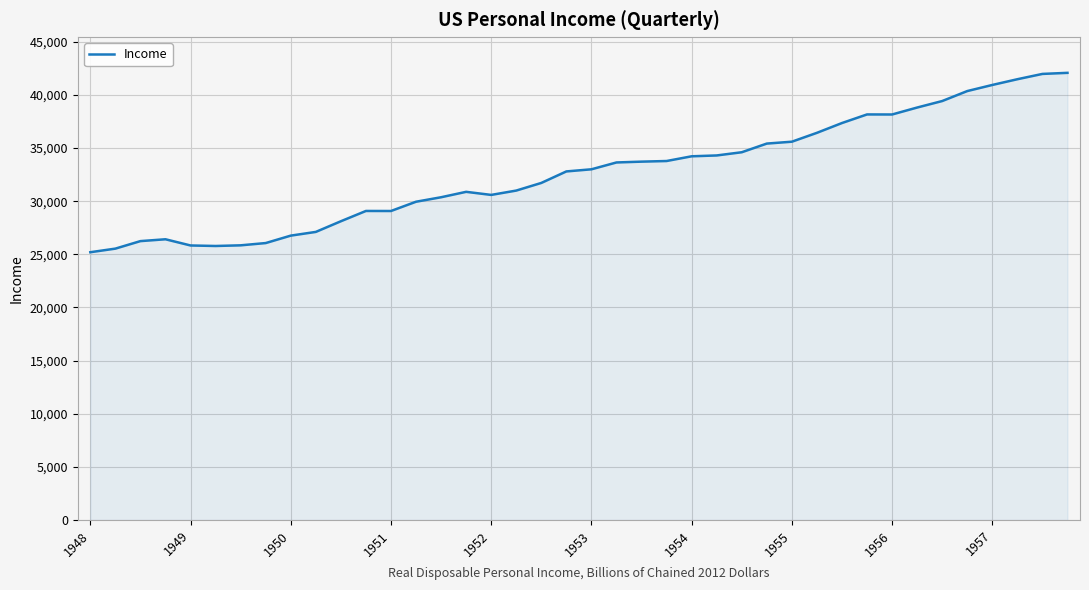

What is the maximum value shown in the chart?

42078.8